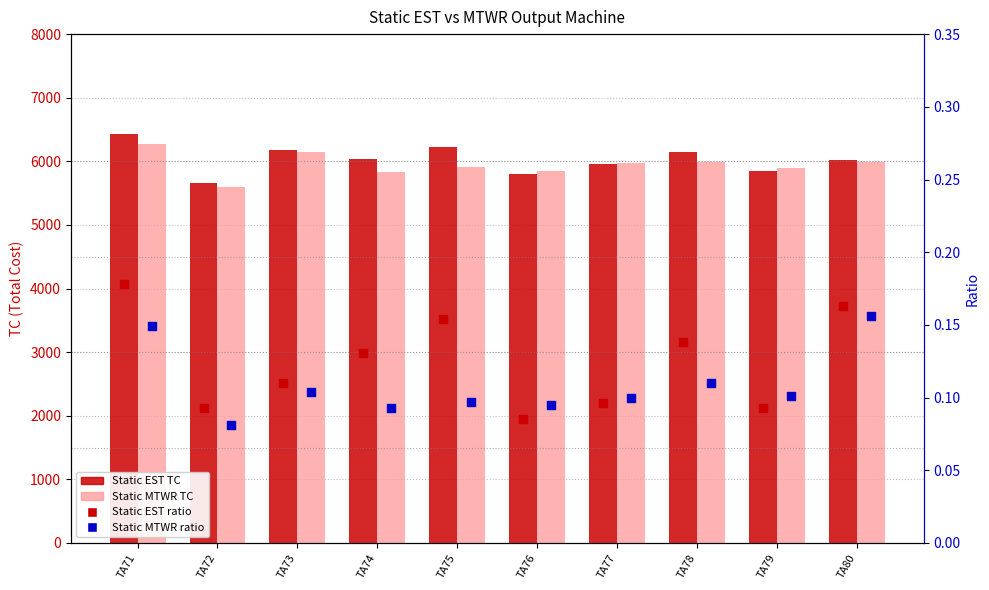

At how many categories does at least one series exceed 4353?

10